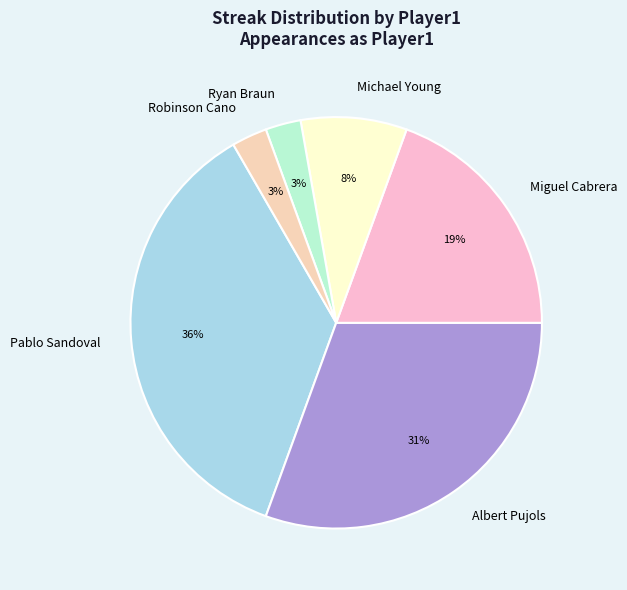

Is there any slice that represents more than half of the pie?

No